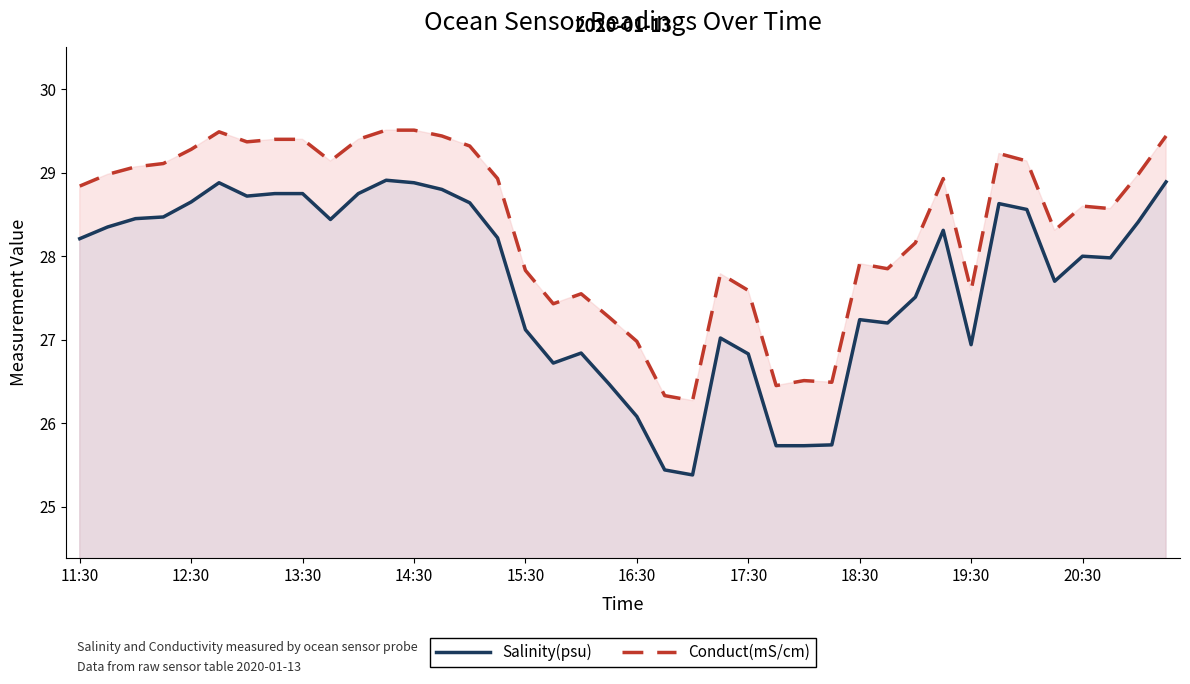

True or false: Salinity(psu) has more than 2 interior local peaks.

True